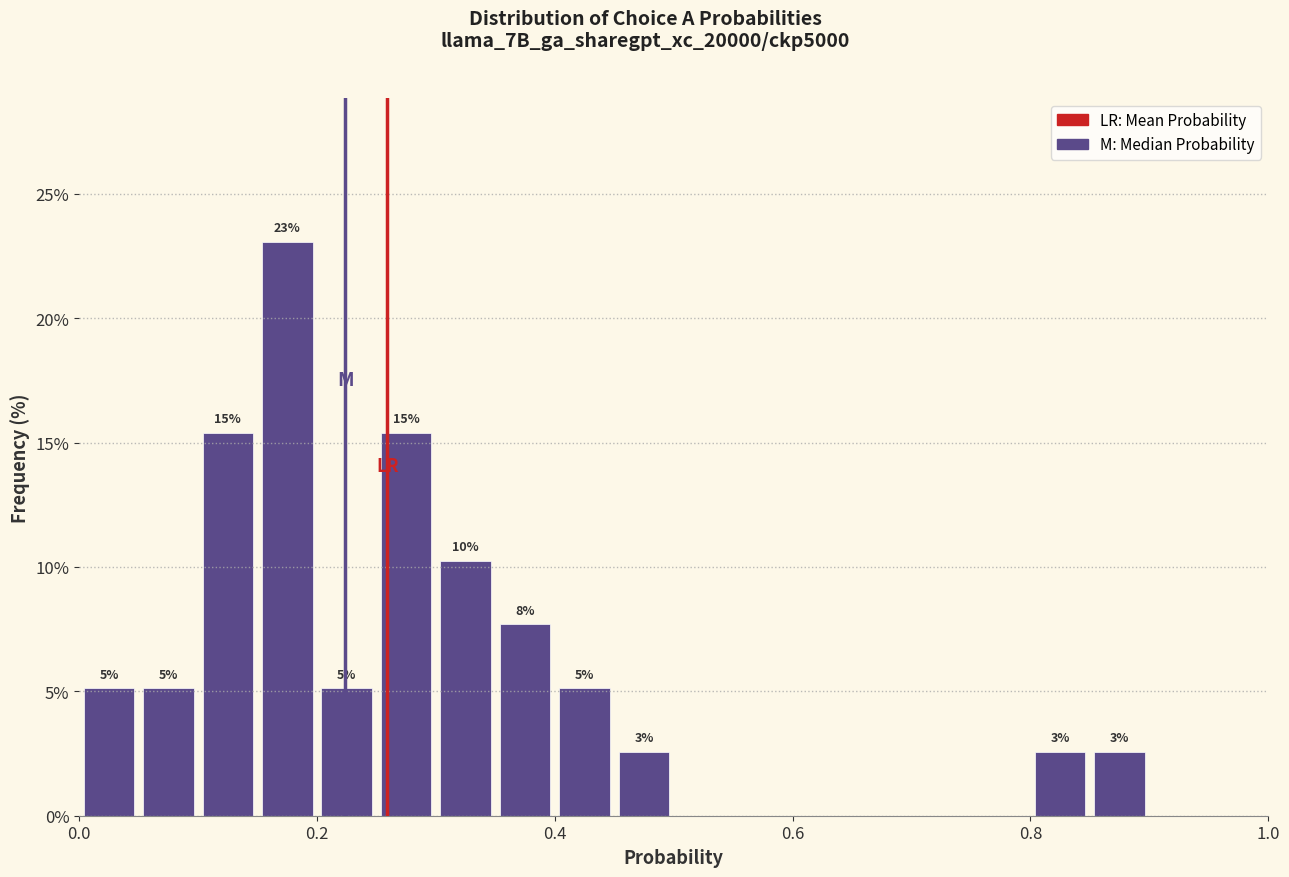

Around what value on the x-axis is the tallest bar? Give the approximate position of its centre, as read against the axis.

0.18